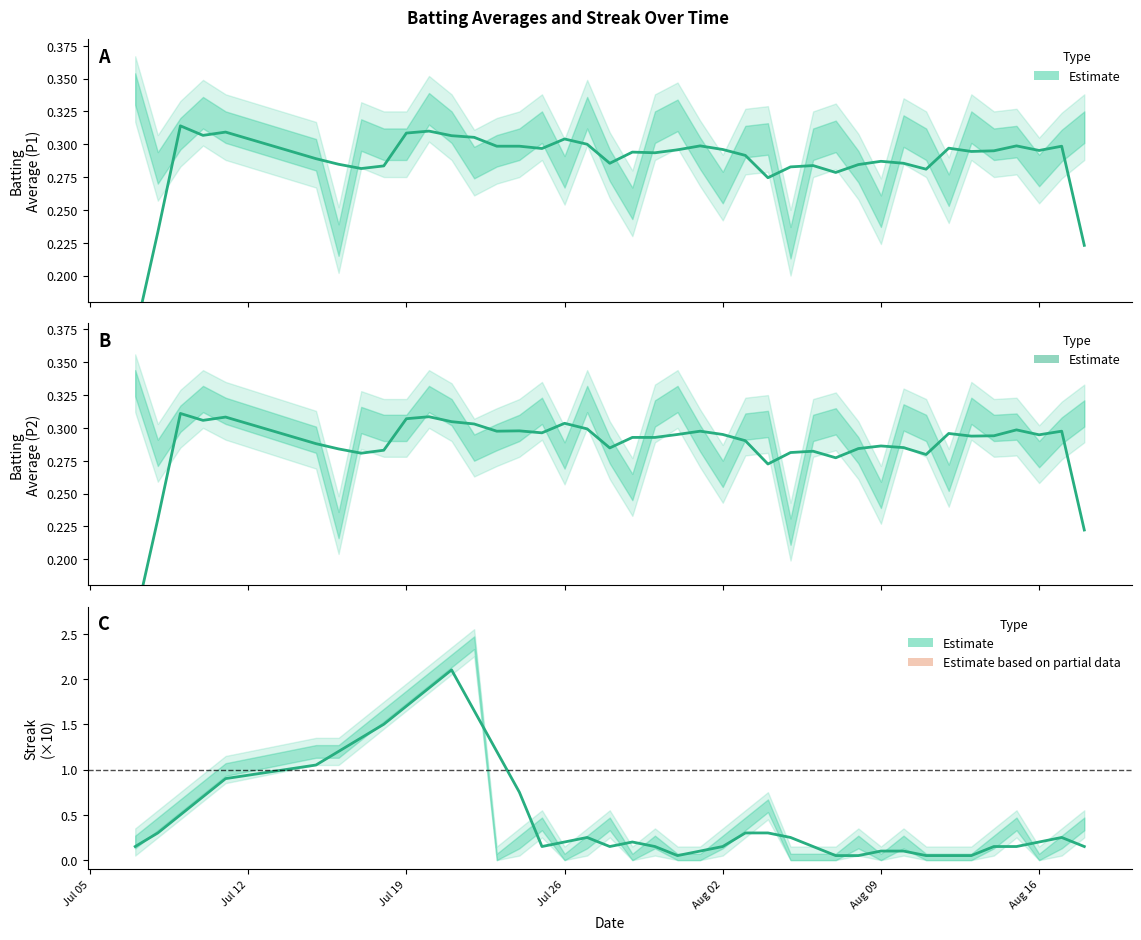

How many lines are shown in the chart?

3